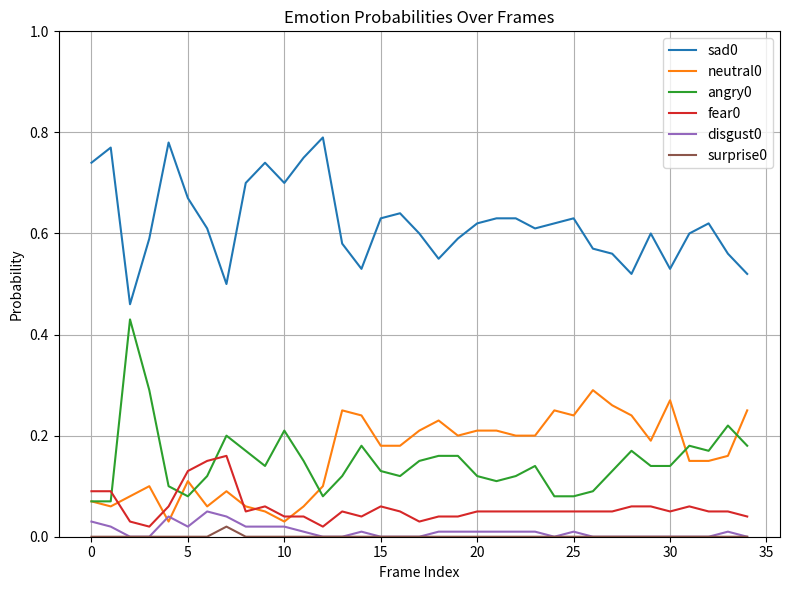

True or false: sad0 and disgust0 intersect in this chart.

False